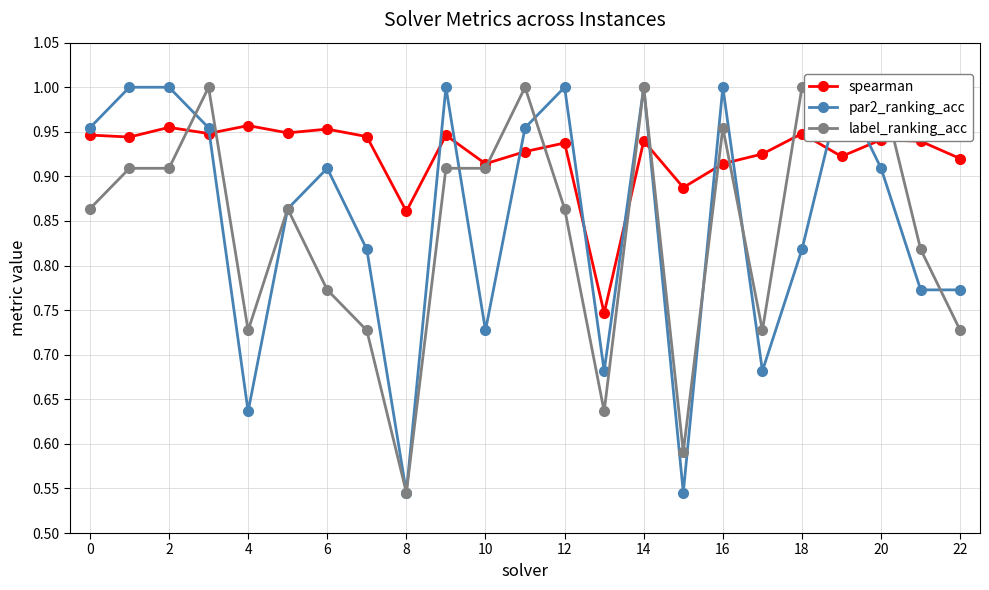

True or false: spearman has a value of 0.3 at 6.

False